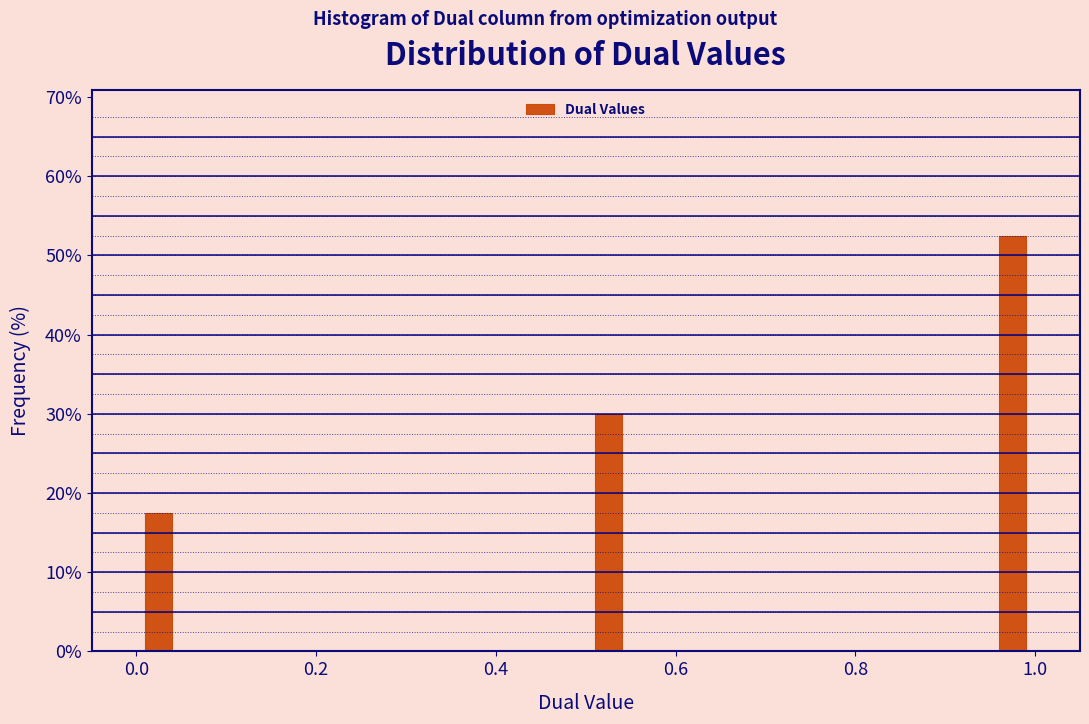

Around what value on the x-axis is the tallest bar? Give the approximate position of its centre, as read against the axis.

0.98